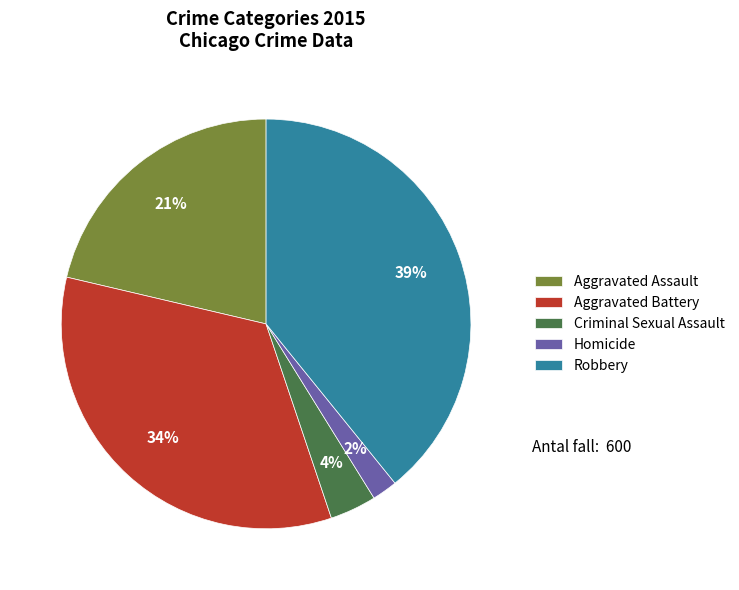

Is there a majority slice in this chart?

No